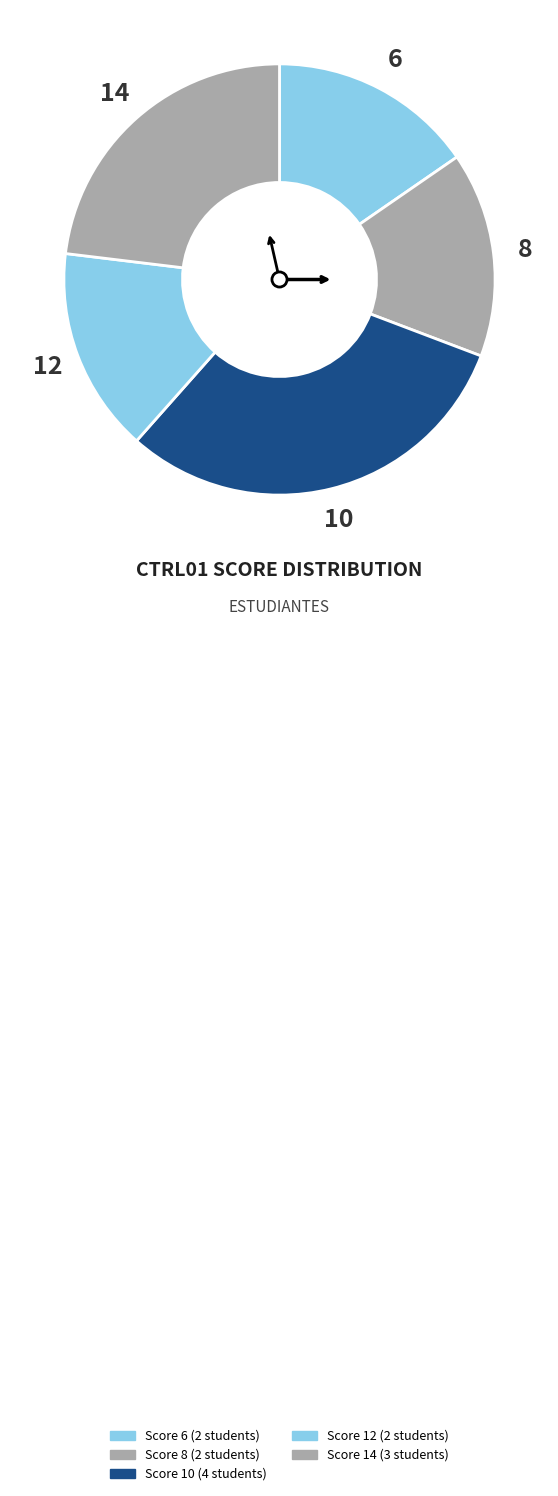

How many segments does this pie chart have?

5